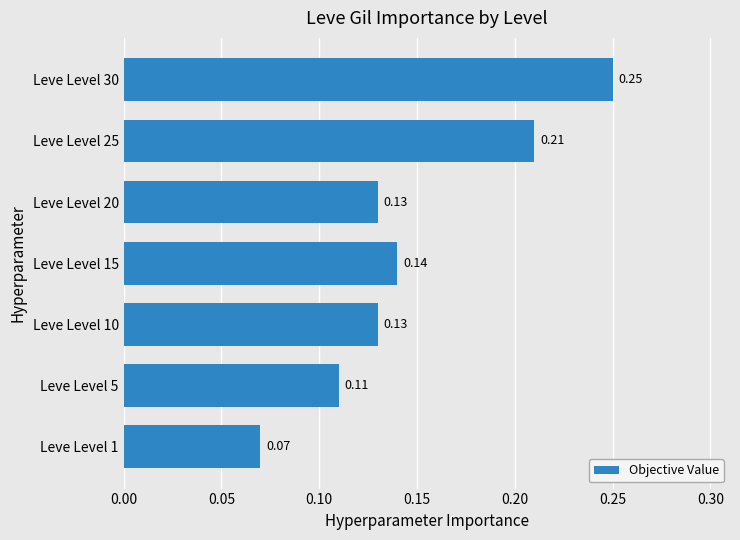

Between Leve Level 15 and Leve Level 25, which is larger?

Leve Level 25